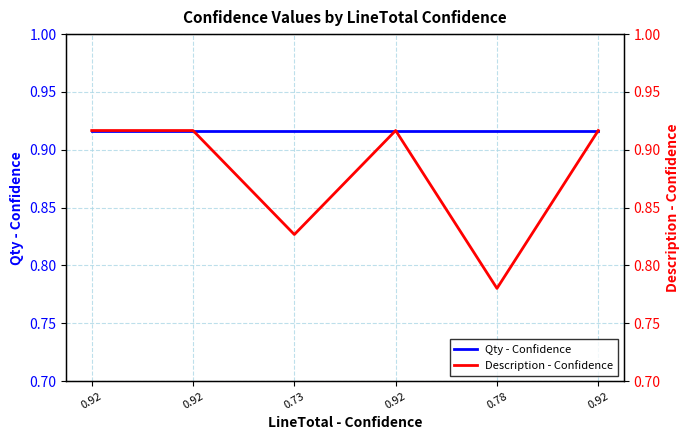

Does the chart display data point markers on the line(s)?

No